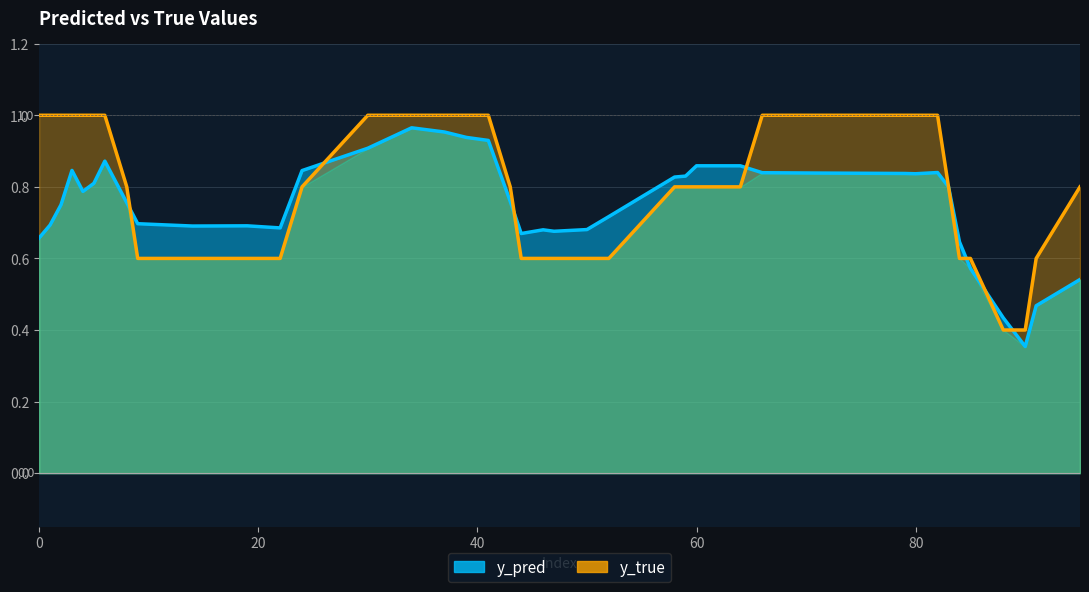

What is the difference between the maximum and second lowest values in the y_true series?

1.0